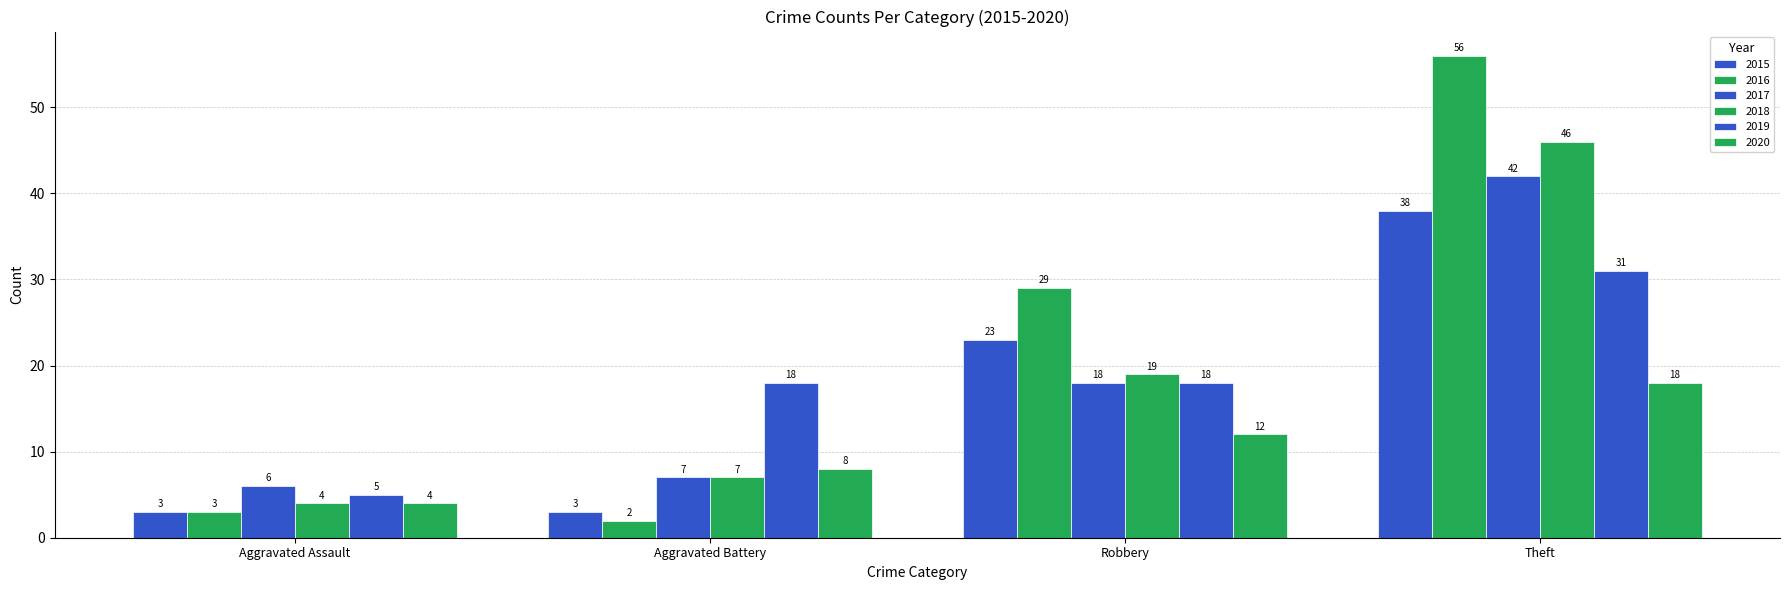

At how many categories does at least one series exceed 51?

1